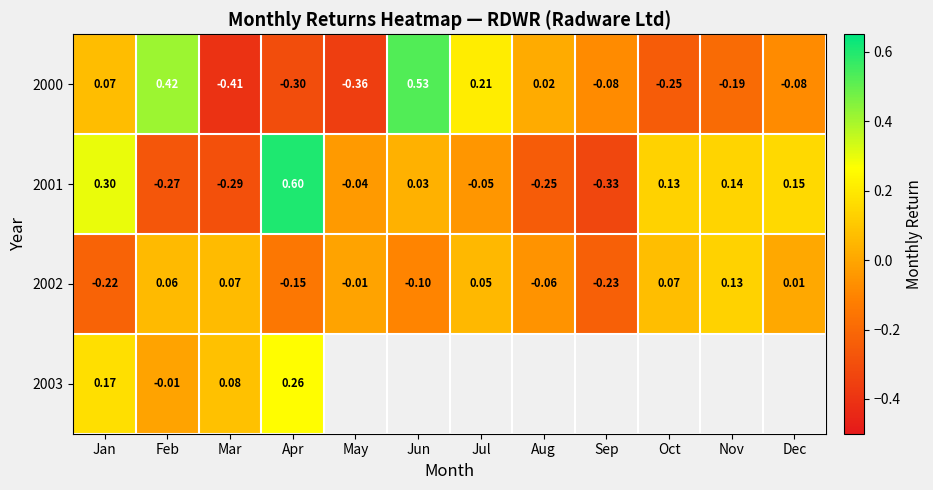

Is the value of 2001 at Nov greater than the value of 2000 at Apr?

Yes